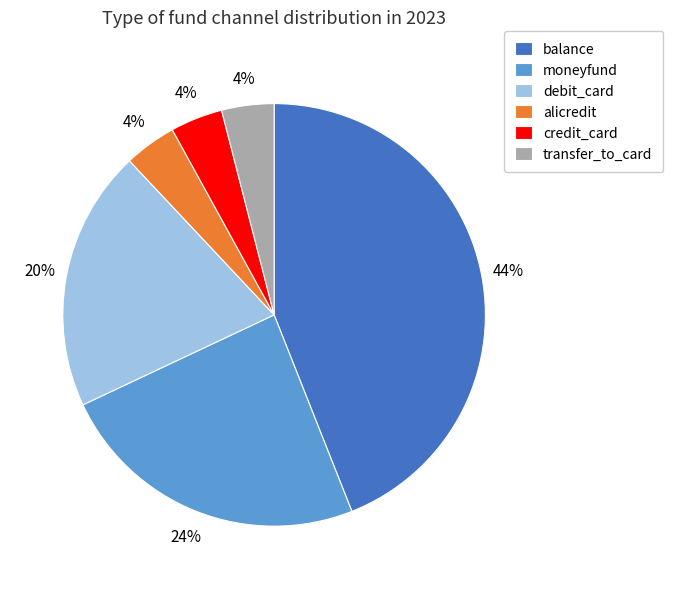

True or false: moneyfund accounts for 24% of the total.

True